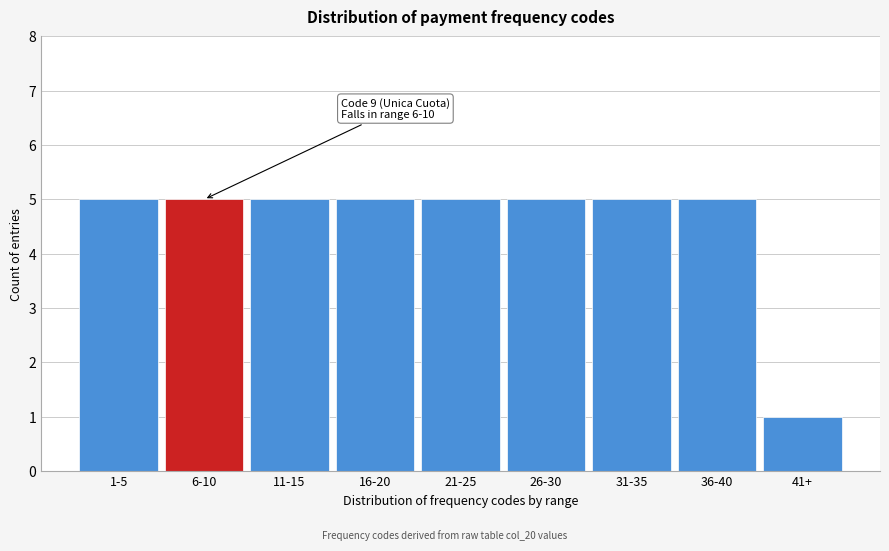

Reading right to left, list all the values displayed in this chart.

41+=1	36-40=5	31-35=5	26-30=5	21-25=5	16-20=5	11-15=5	6-10=5	1-5=5